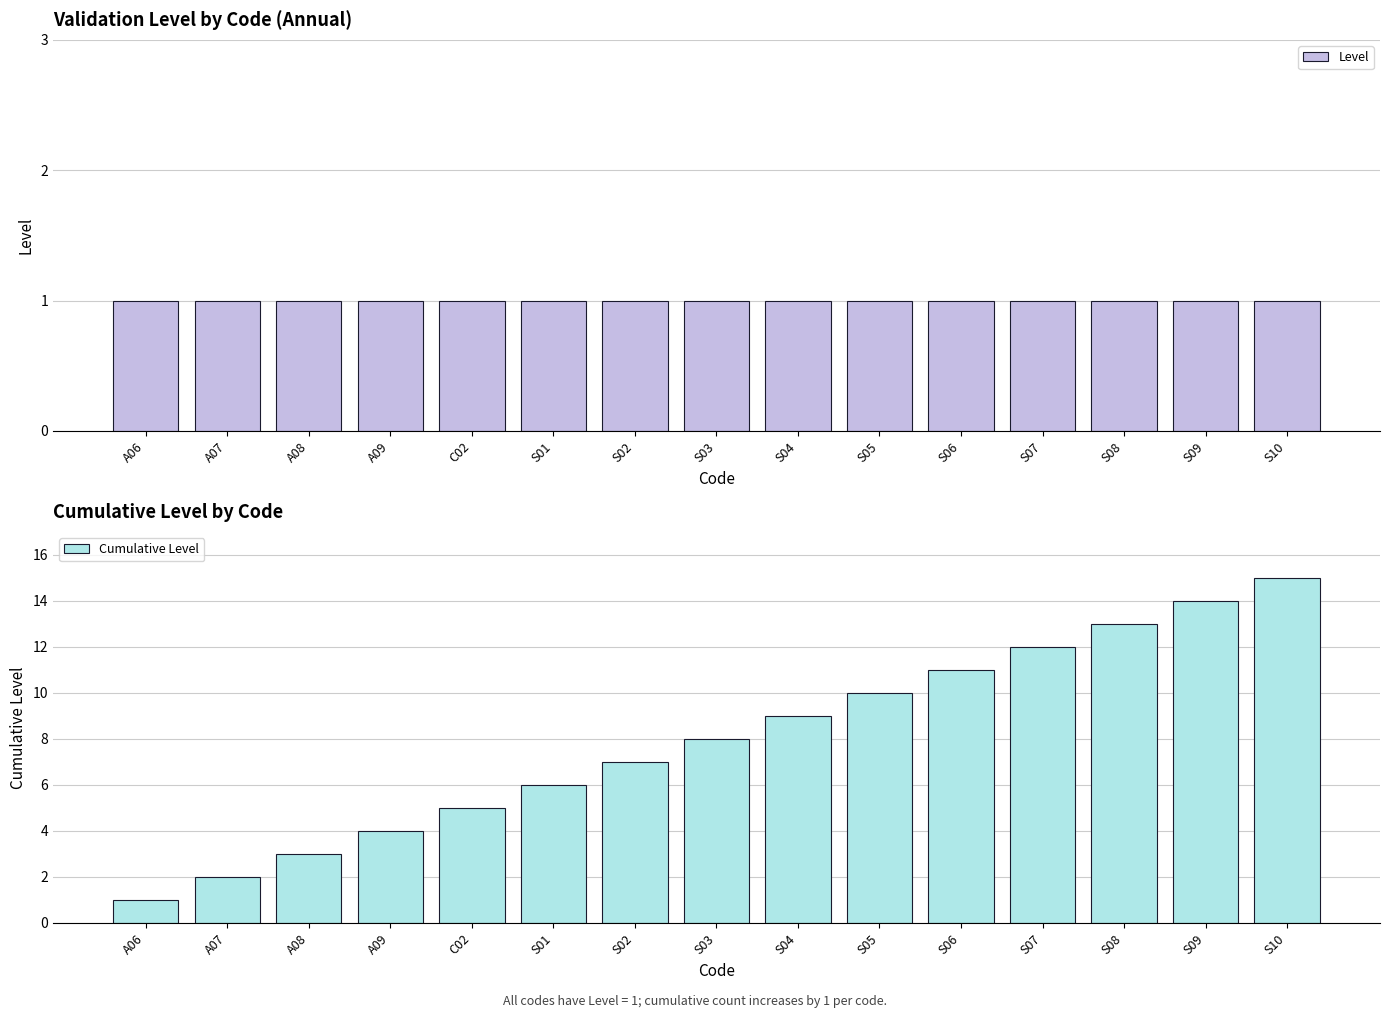

At which label is Cumulative Level closest to 8?

S03